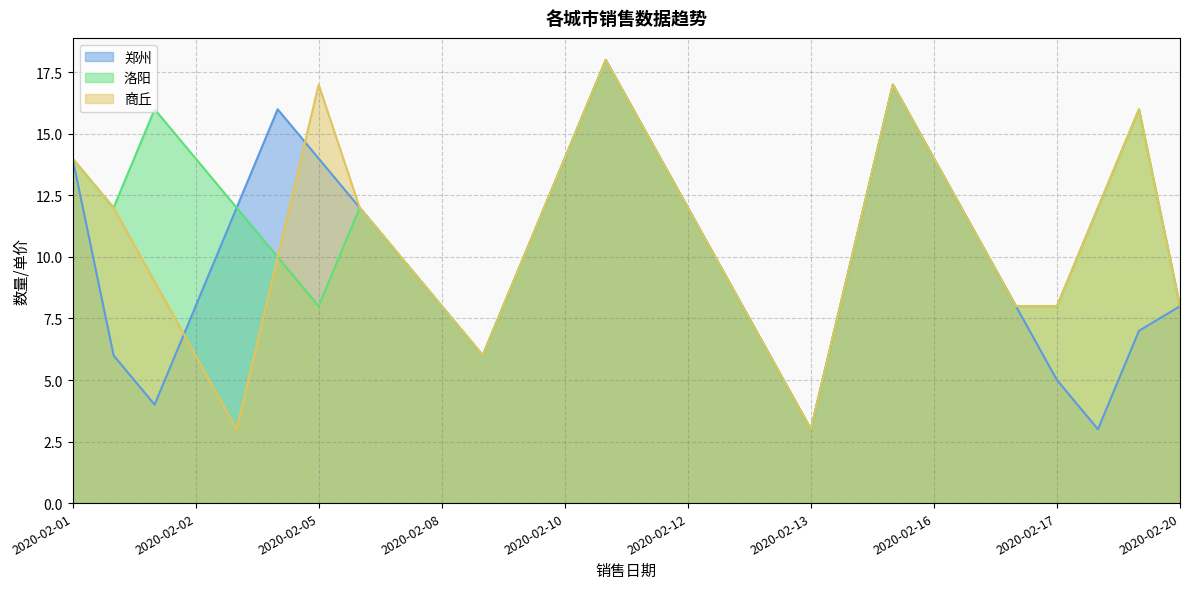

Reading left to right, transcribe all the data shown in this chart.

郑州: 14	6	4	8	12	16	14	12	10	8	6	10	14	18	15	12	9	6	3	10	17	14	11	8	5	3	7	8
洛阳: 14	12	16	14	12	10	8	12	10	8	6	10	14	18	15	12	9	6	3	10	17	14	11	8	8	12	16	8
商丘: 14	12	9	6	3	10	17	12	10	8	6	10	14	18	15	12	9	6	3	10	17	14	11	8	8	12	16	8